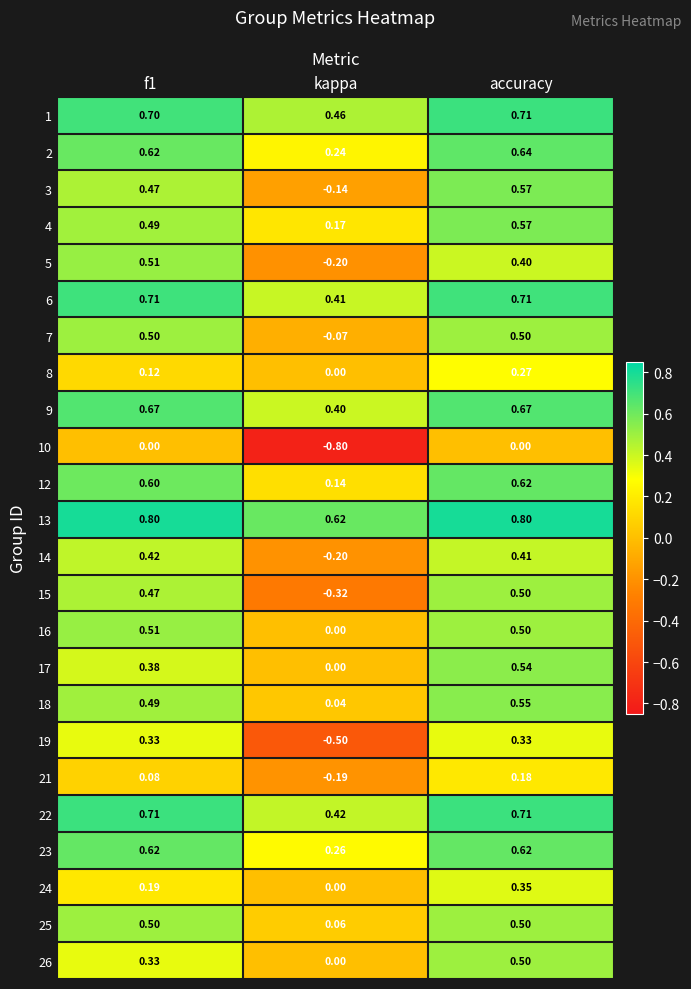

At which category is the sum across all series the highest?

accuracy